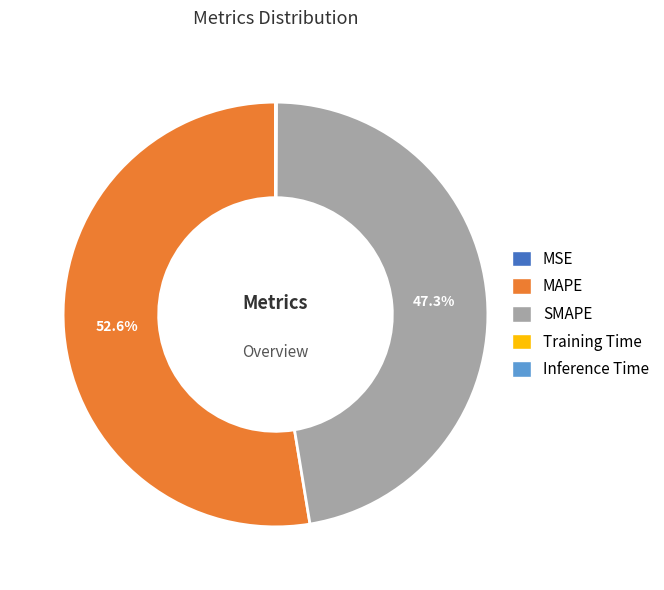

Do SMAPE and MAPE together represent more than half of the pie?

Yes